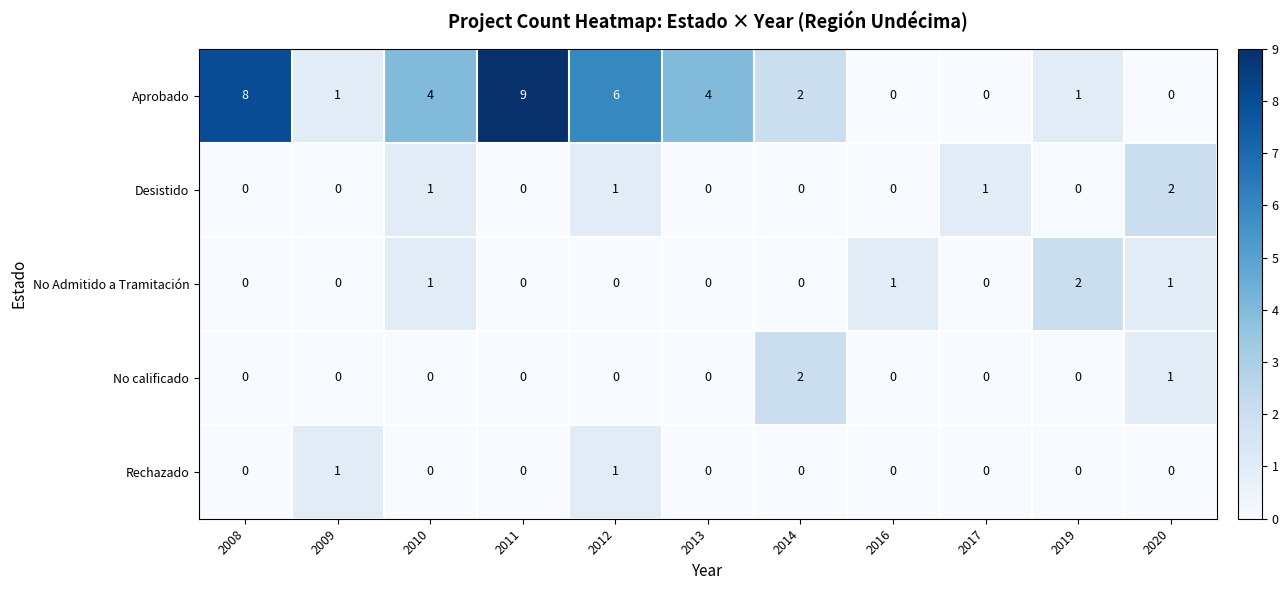

Which series has the largest total across all categories?

Aprobado